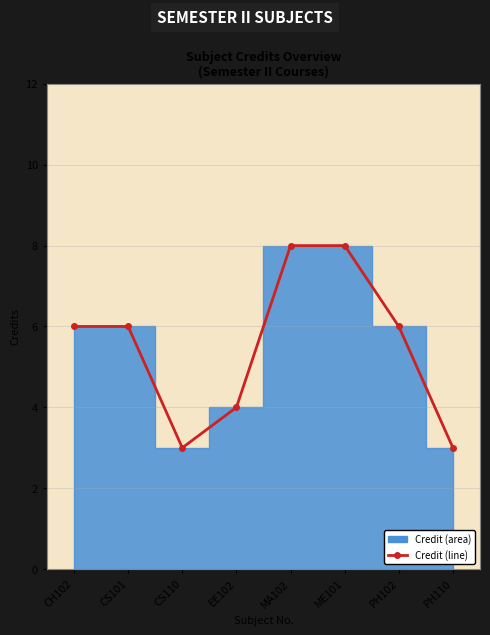

Read the value at CS110.

3